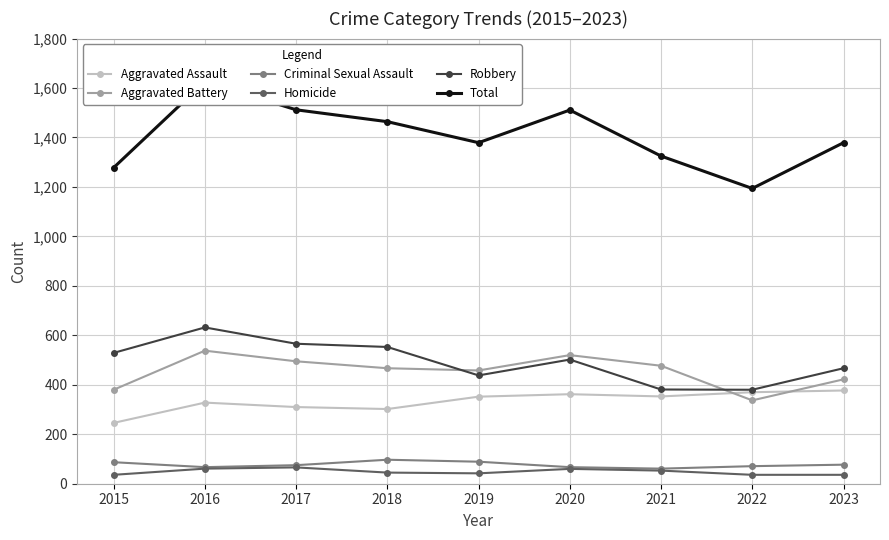

At which label is Robbery closest to 506?

2020